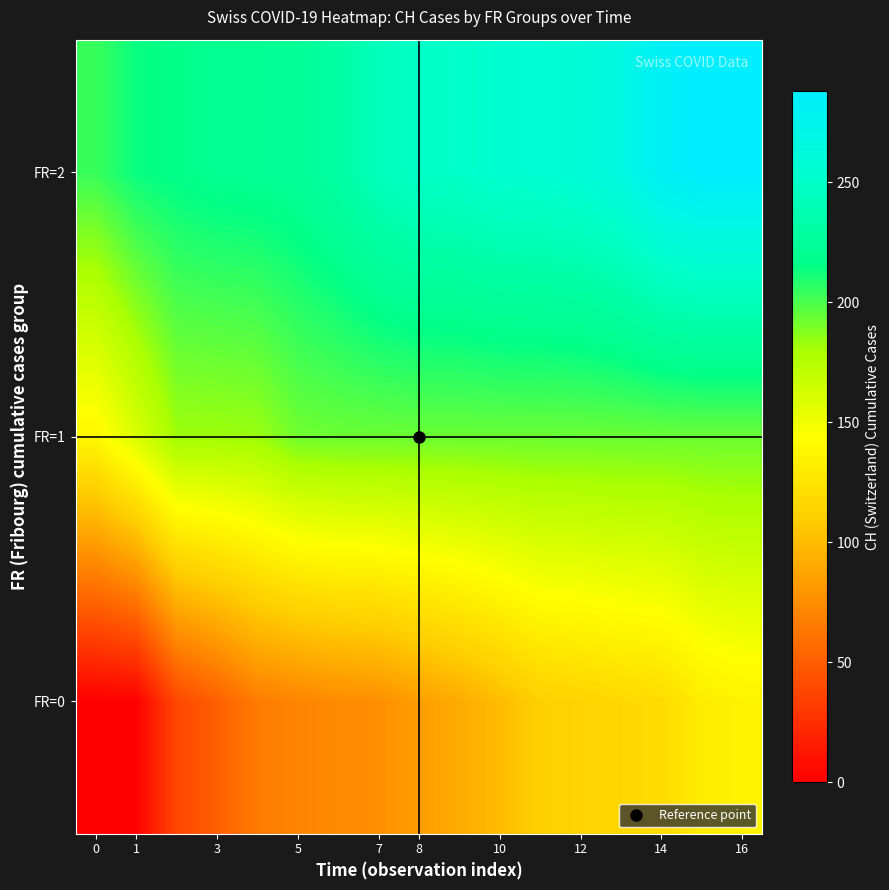

Reading left to right, transcribe all the data shown in this chart.

FR=0: 0	1	38	51	66	70	74	76	84	91	100	111	113	117	119	131	135
FR=1: 138	160	182	182	183	192	193	193	193	193	193	193	193	193	193	193	193
FR=2: 204	214	217	220	221	223	231	243	249	250	255	256	259	267	282	288	288